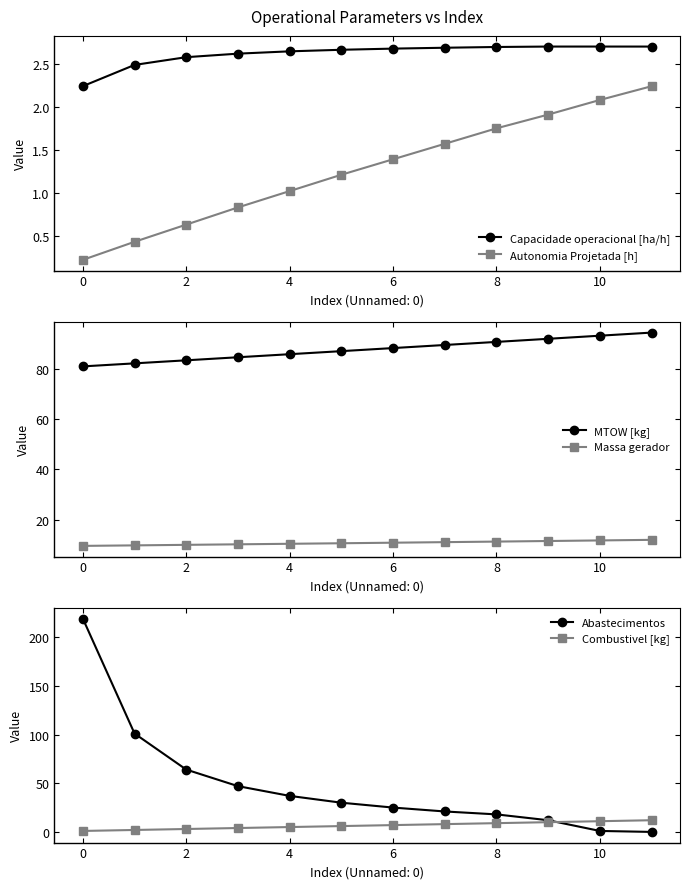

True or false: MTOW [kg] and Combustivel [kg] cross at least once.

False